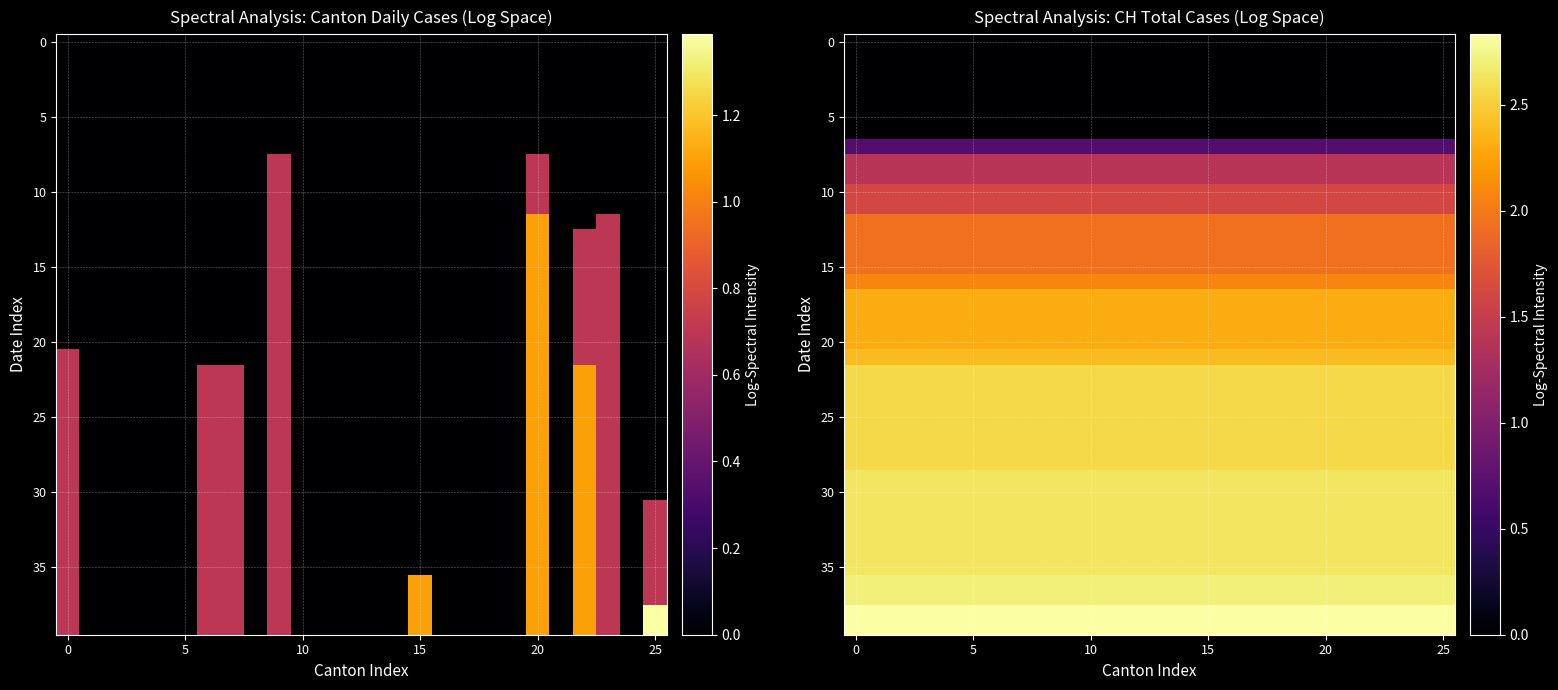

What is the difference between the highest and lowest values at 0?

2.8